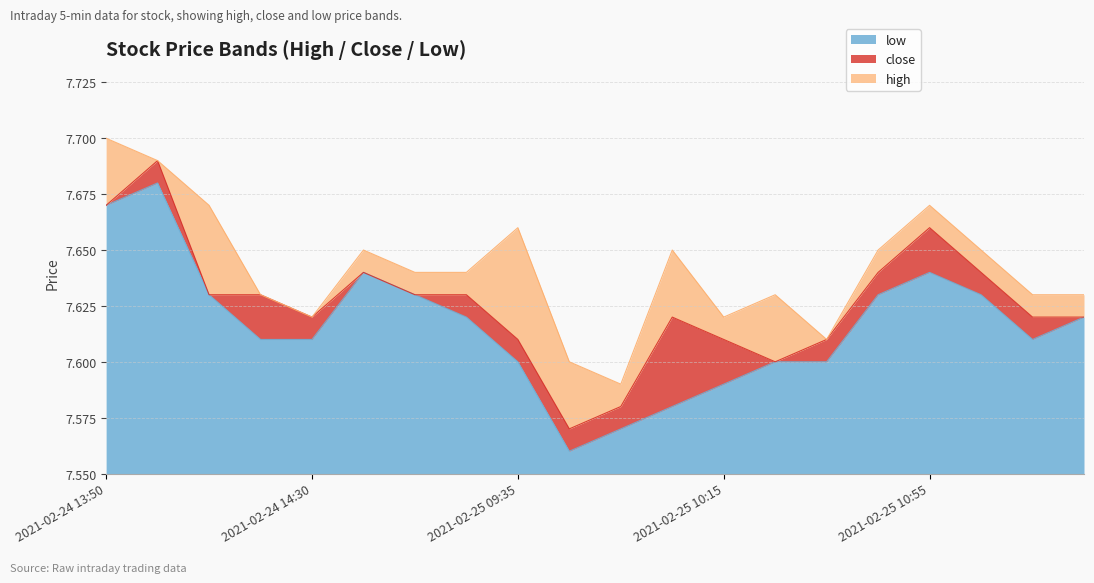

Rank the series by their average value, from lowest to highest.

low, close, high